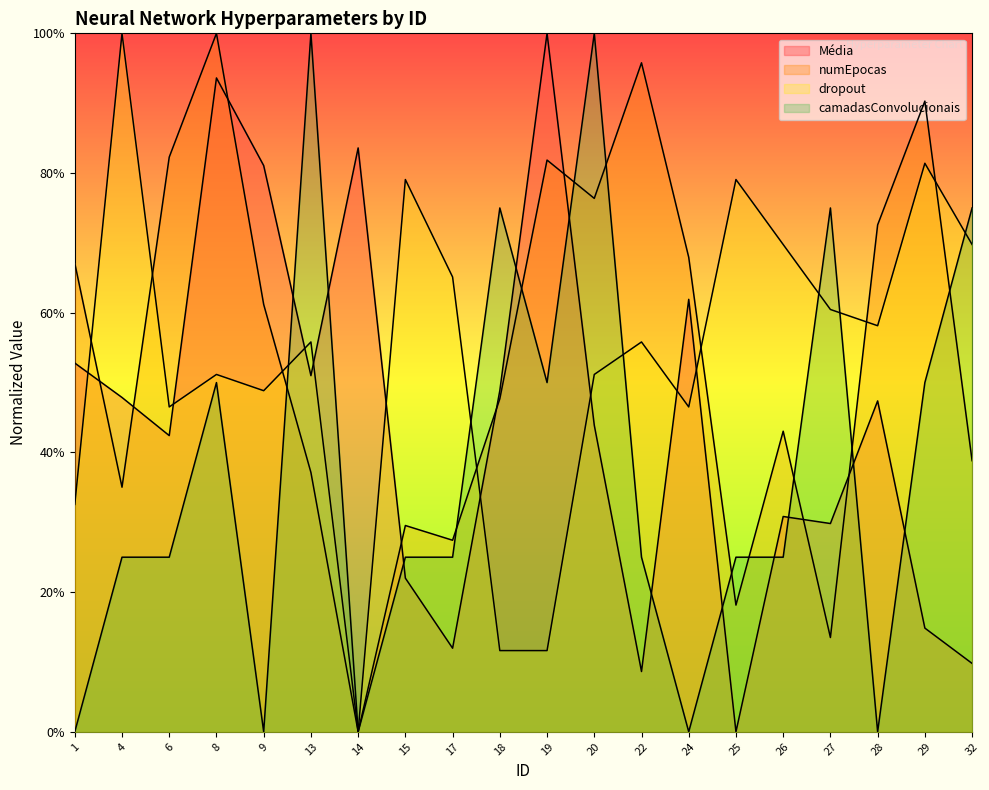

How many times do camadasConvolucionais and Média cross each other?

11